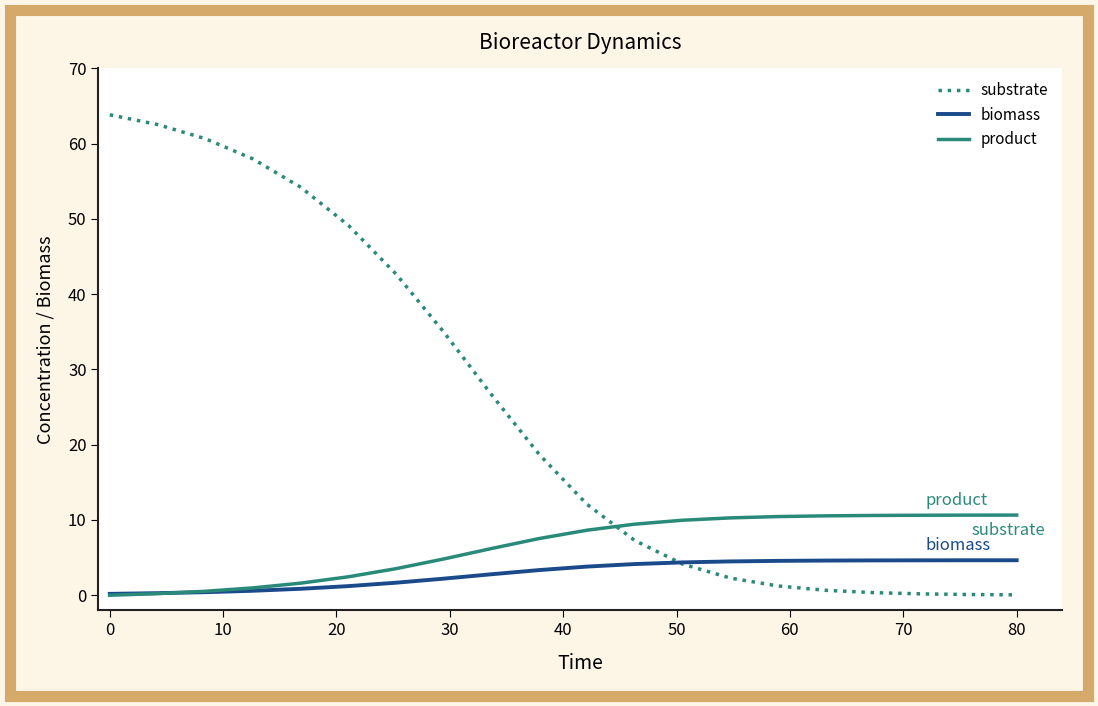

How many times do product and substrate cross each other?

1